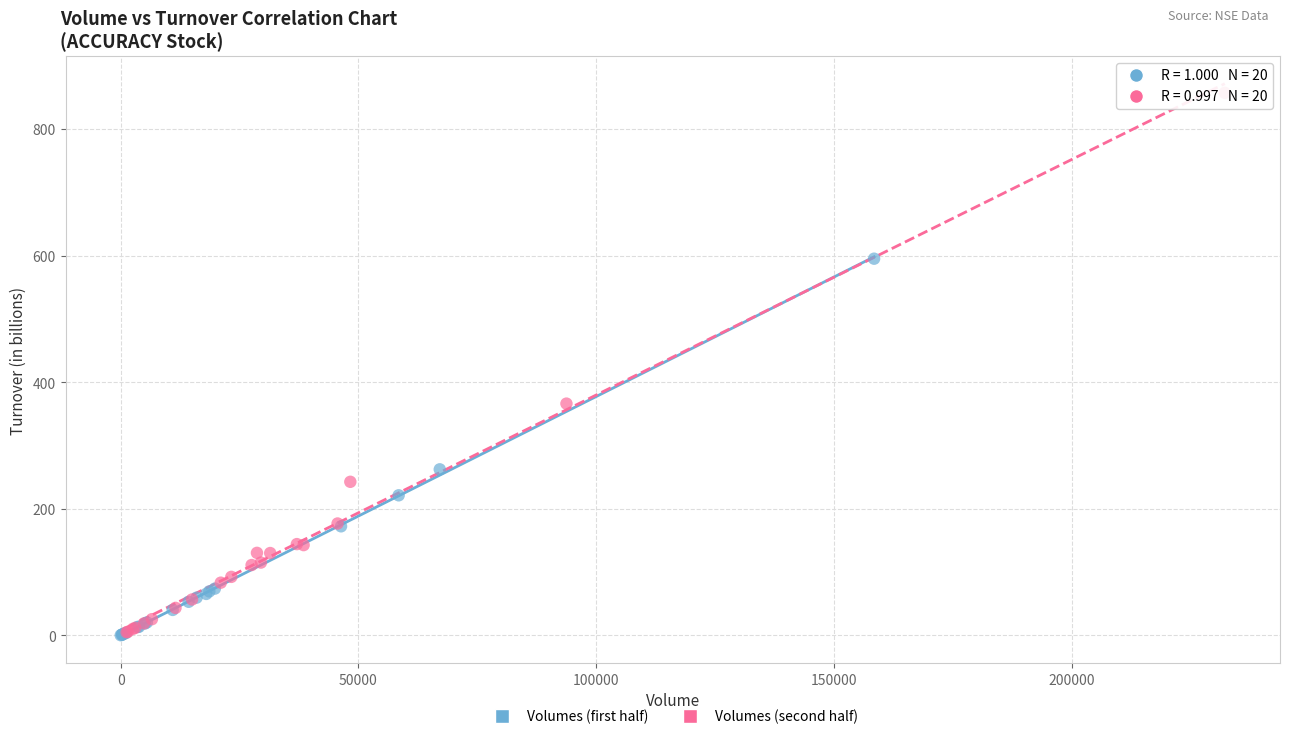

What are all the series names shown in the legend?

Volumes (first half), Volumes (second half)